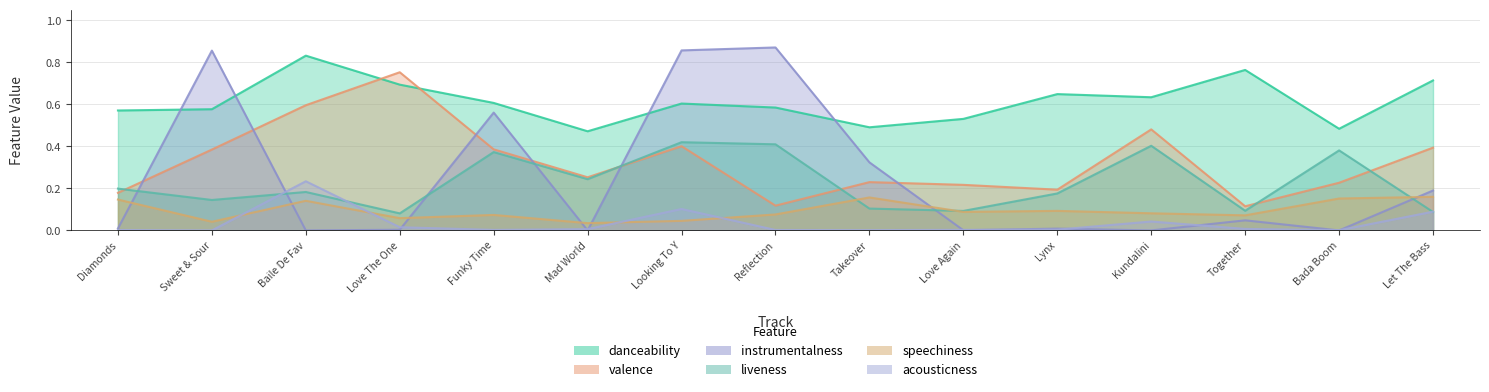

At which category does liveness reach its first local valley?

Sweet & Sour